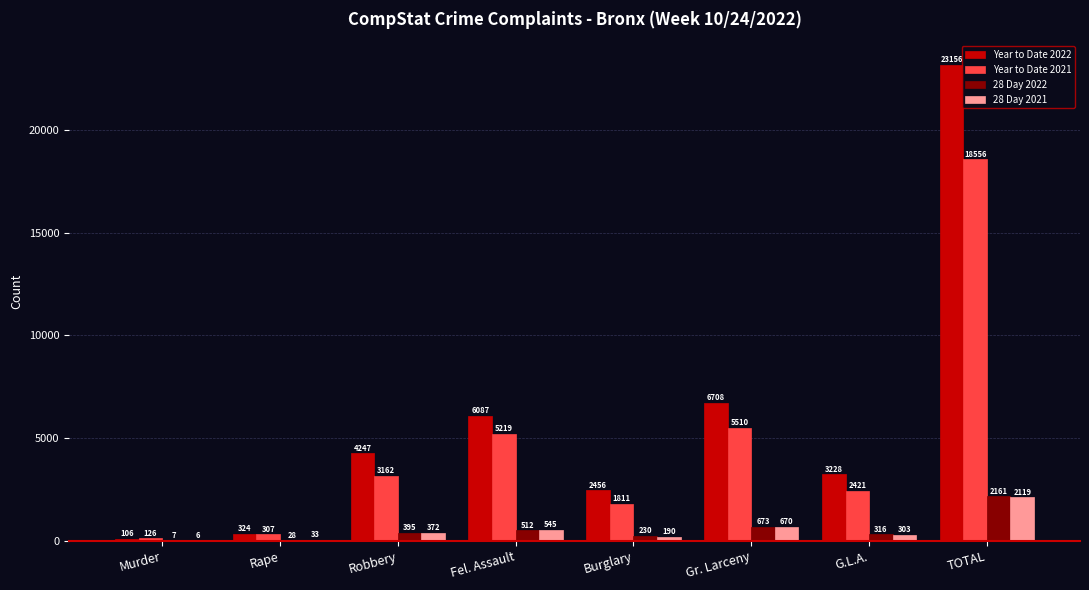

Are the bars horizontal?

No